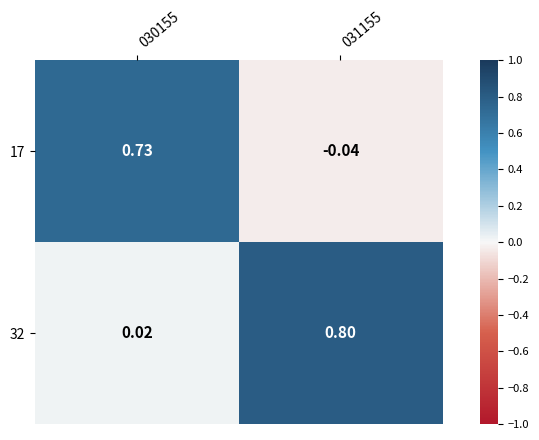

List the series in order of their overall mean, lowest first.

17, 32